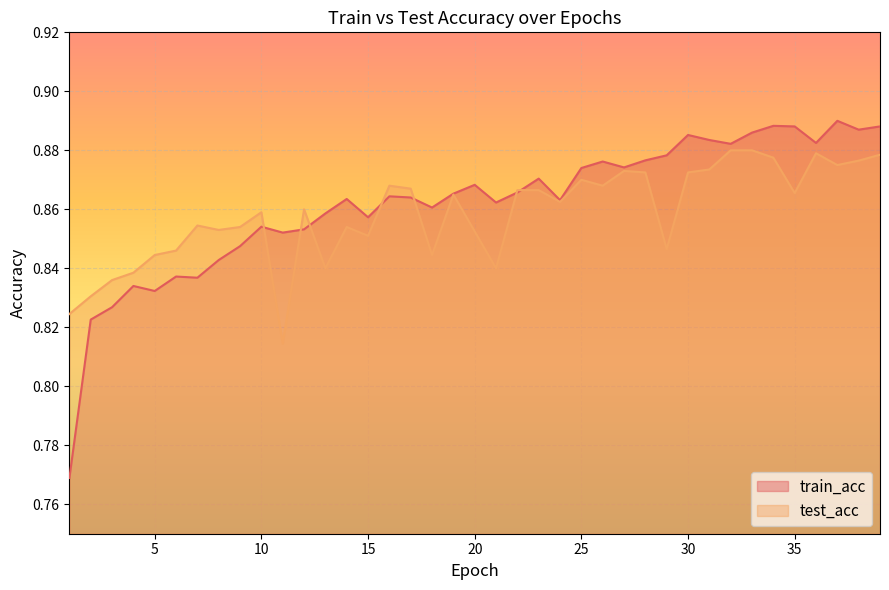

The value of test_acc at 18 is 0.8. True or false?

True